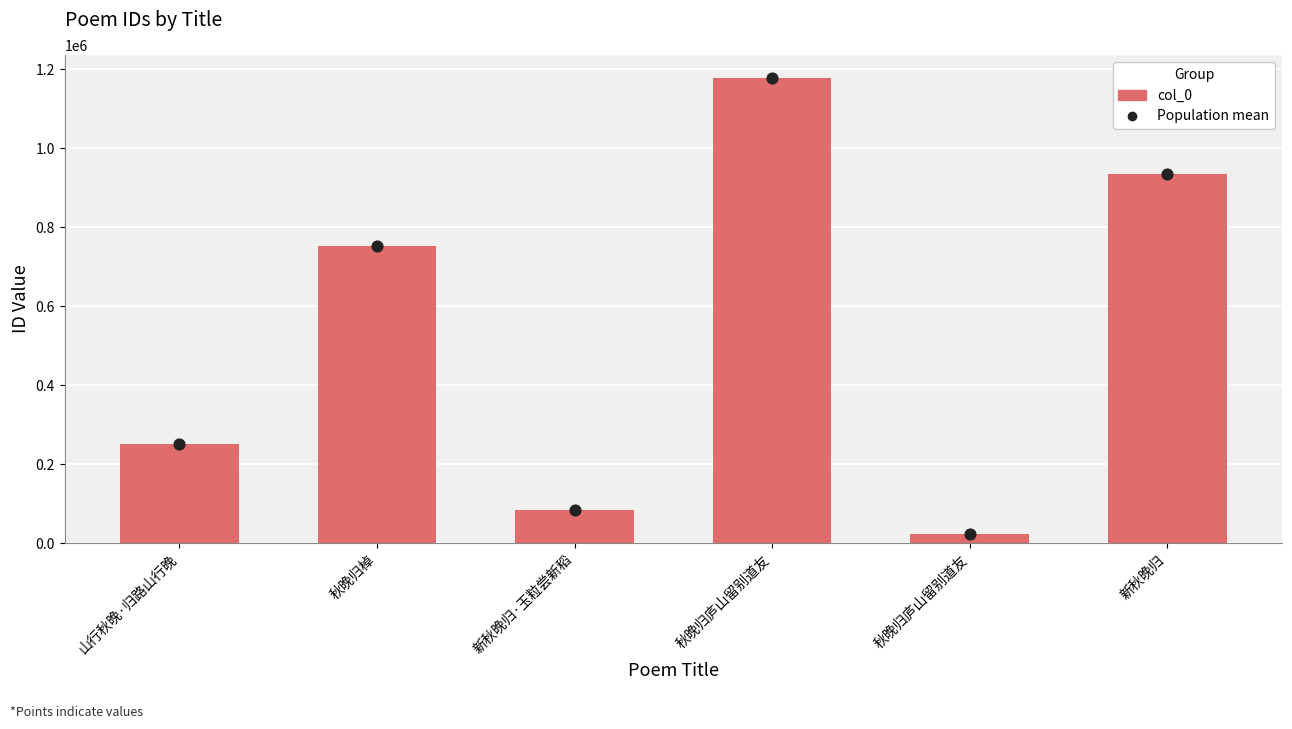

Approximately how many times larger is the value at 新秋晚归·玉粒尝新稻 compared to 秋晚归庐山留别道友?

3.8